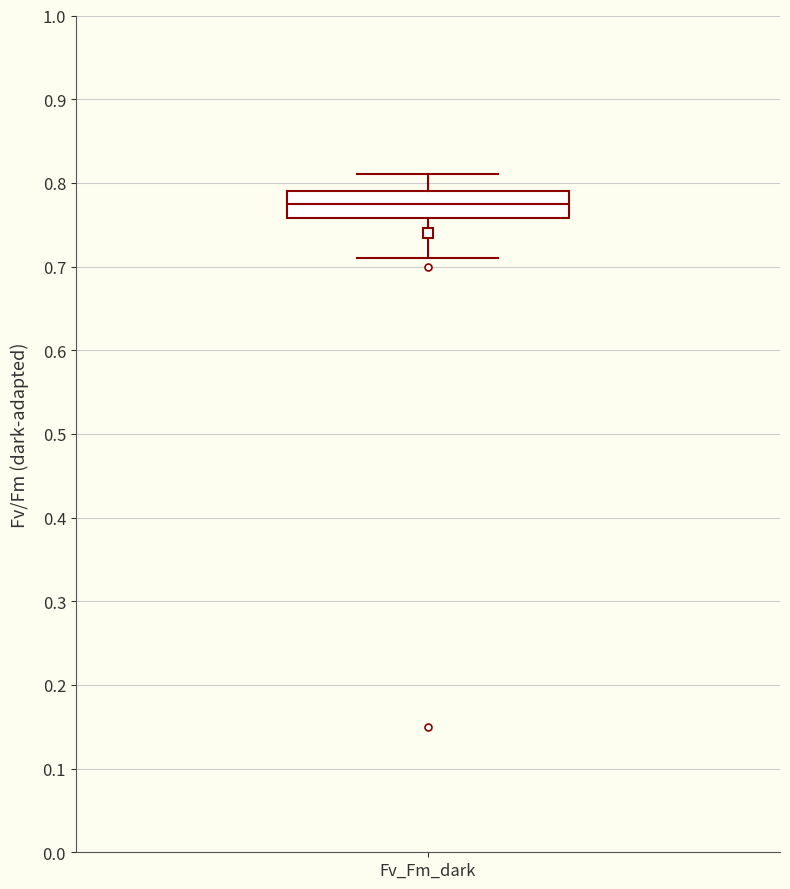

Where is the upper edge of the box for Fv_Fm_dark on the y-axis? The values are not printed on the chart, so give them approximately, as read against the axis.

0.79